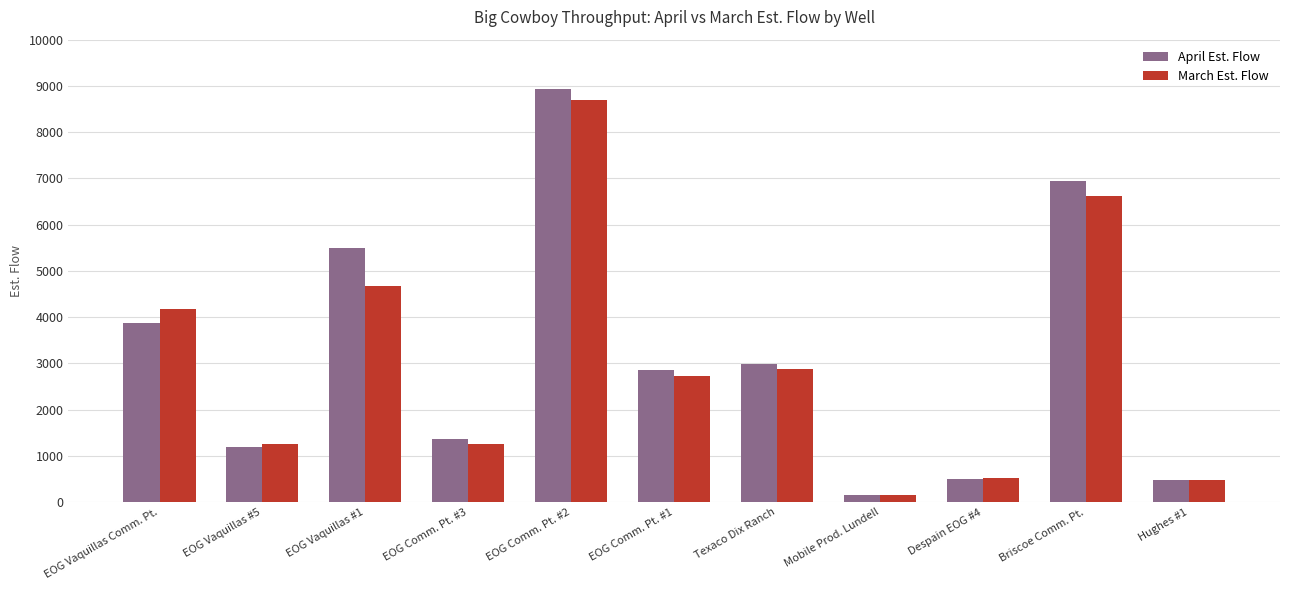

Does the chart contain any negative values?

No